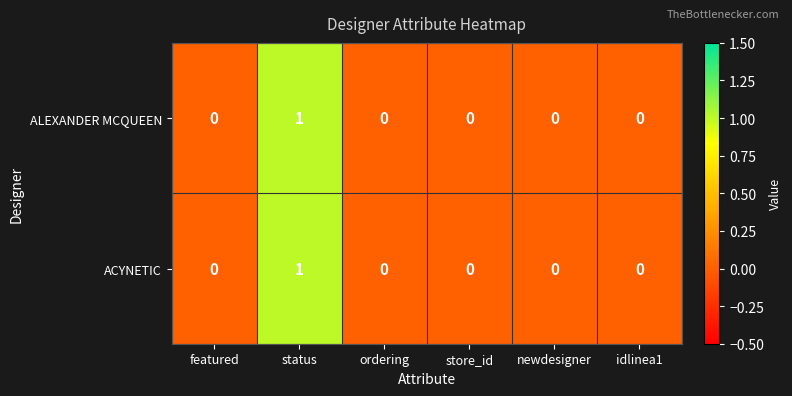

Reading left to right, list all the values displayed in this chart.

ALEXANDER MCQUEEN: 0	1	0	0	0	0
ACYNETIC: 0	1	0	0	0	0